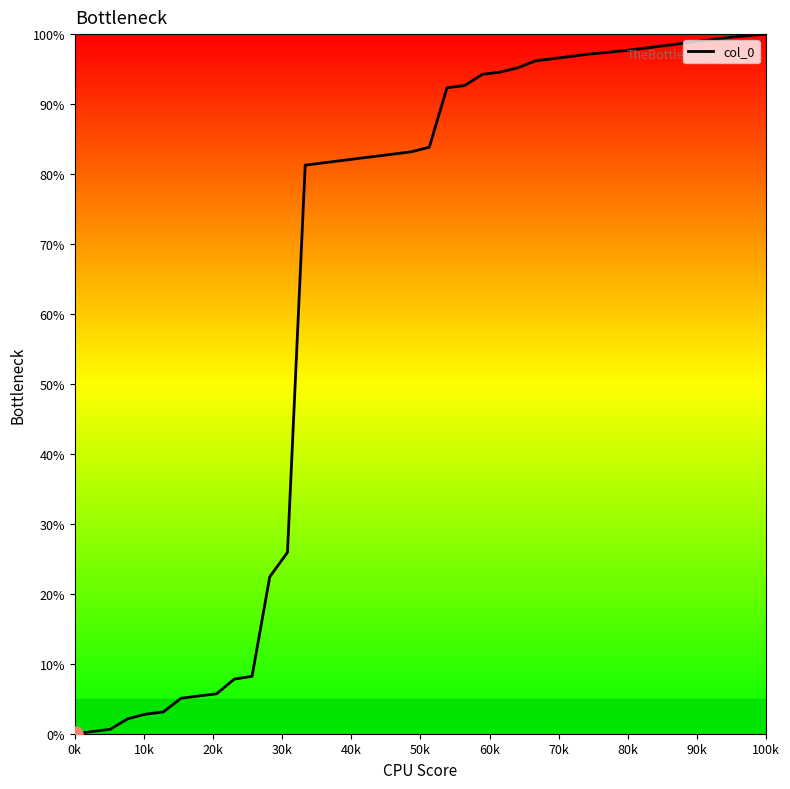

What is the difference between the maximum and minimum values?

100.0